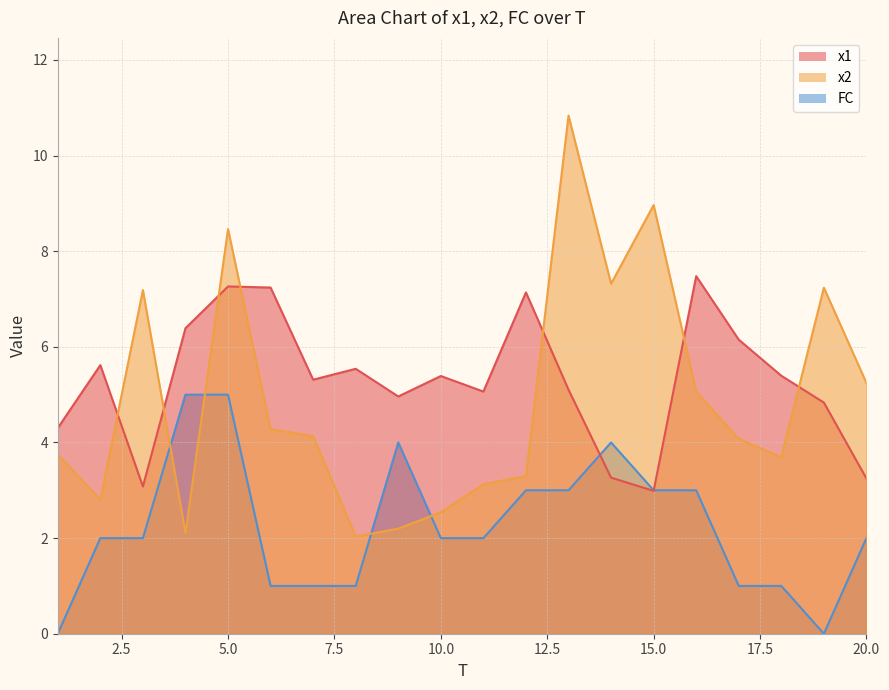

Where do x2 and FC first cross each other?

3 and 4